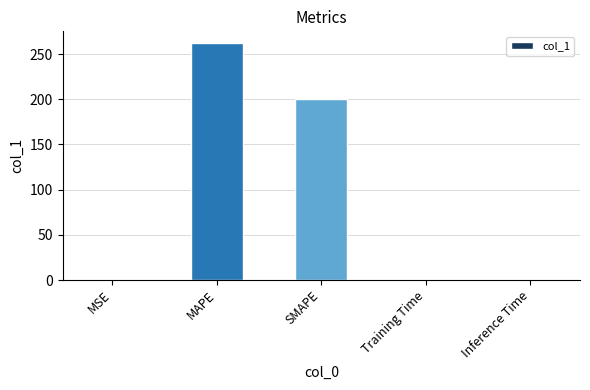

Are the bars horizontal?

No